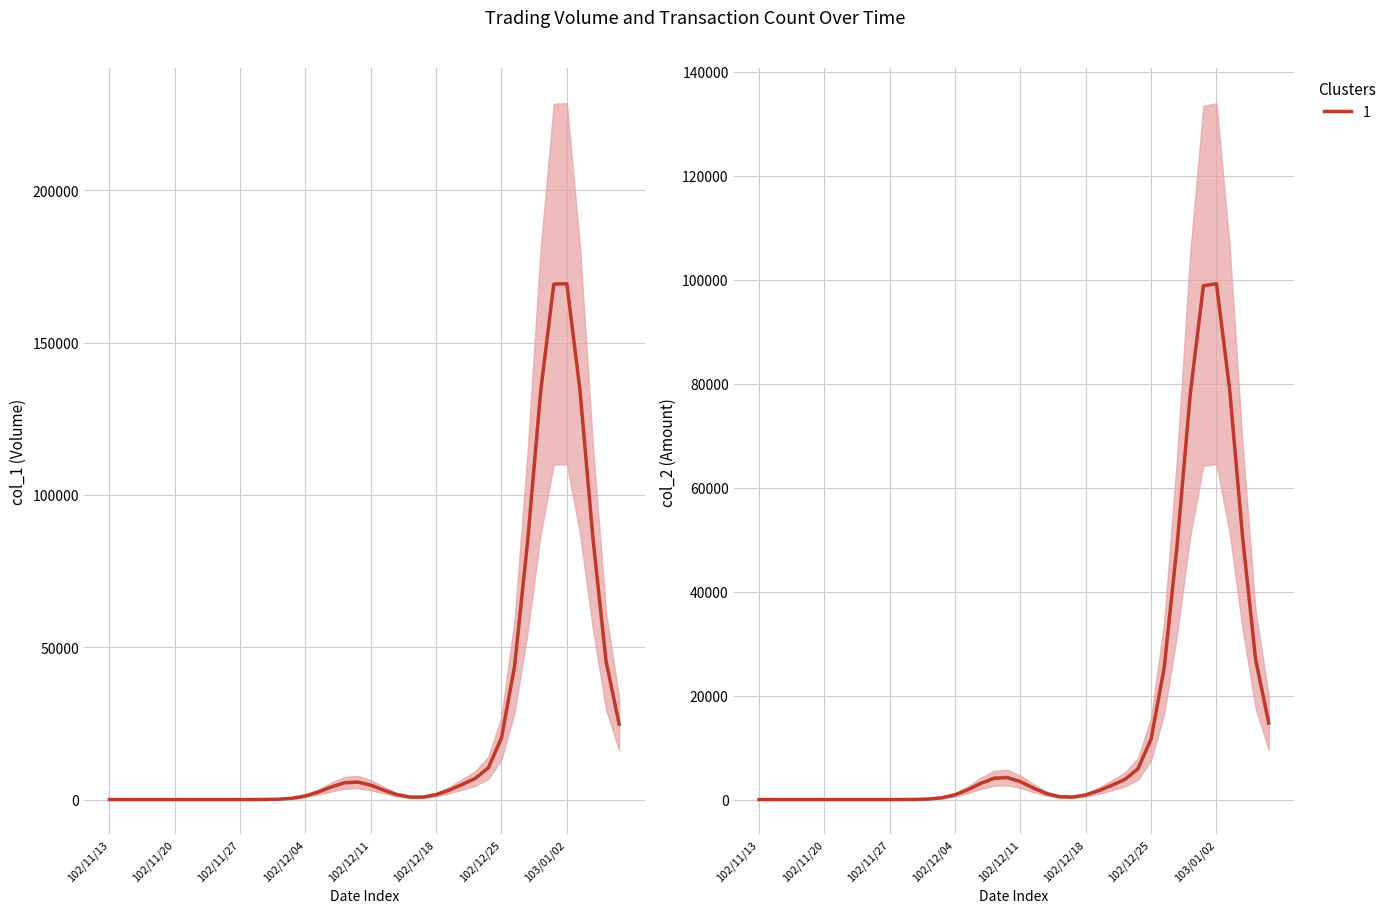

At how many categories does at least one series exceed 86575?

4